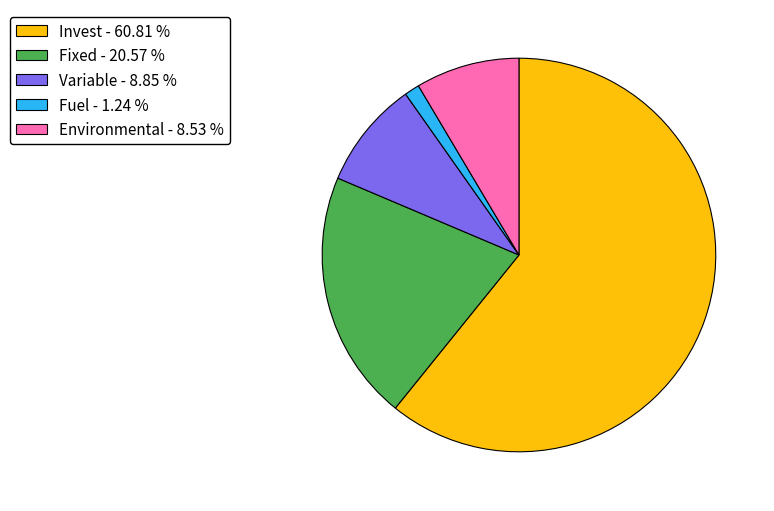

Approximately how many times larger is the value at Fixed compared to Fuel?

16.6